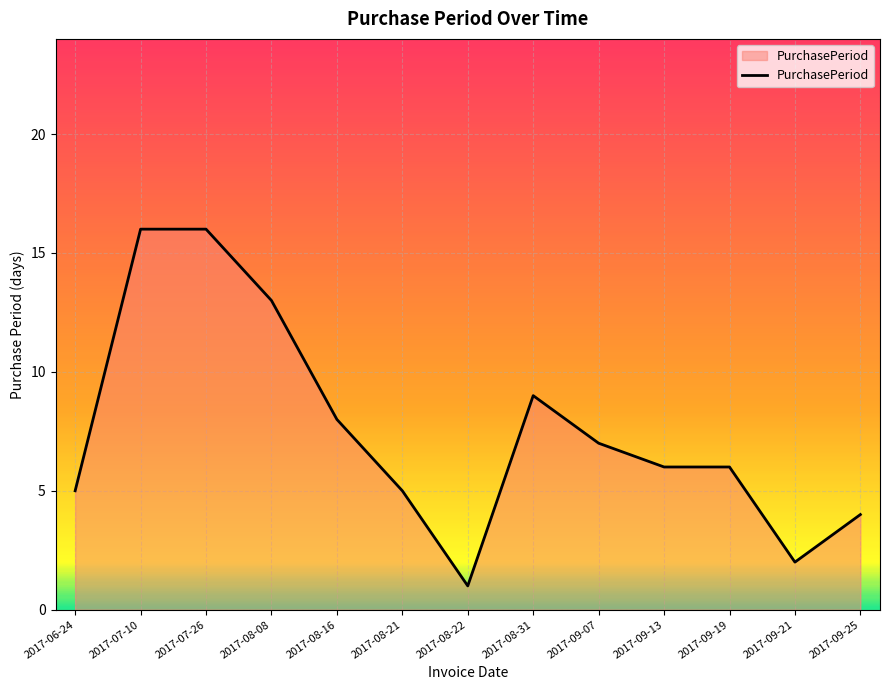

What is the average value?

8